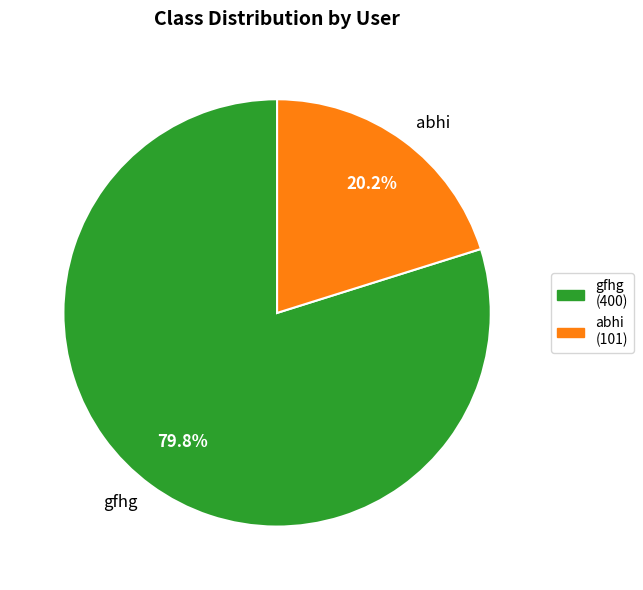

Which slice represents more than half of the pie?

gfhg